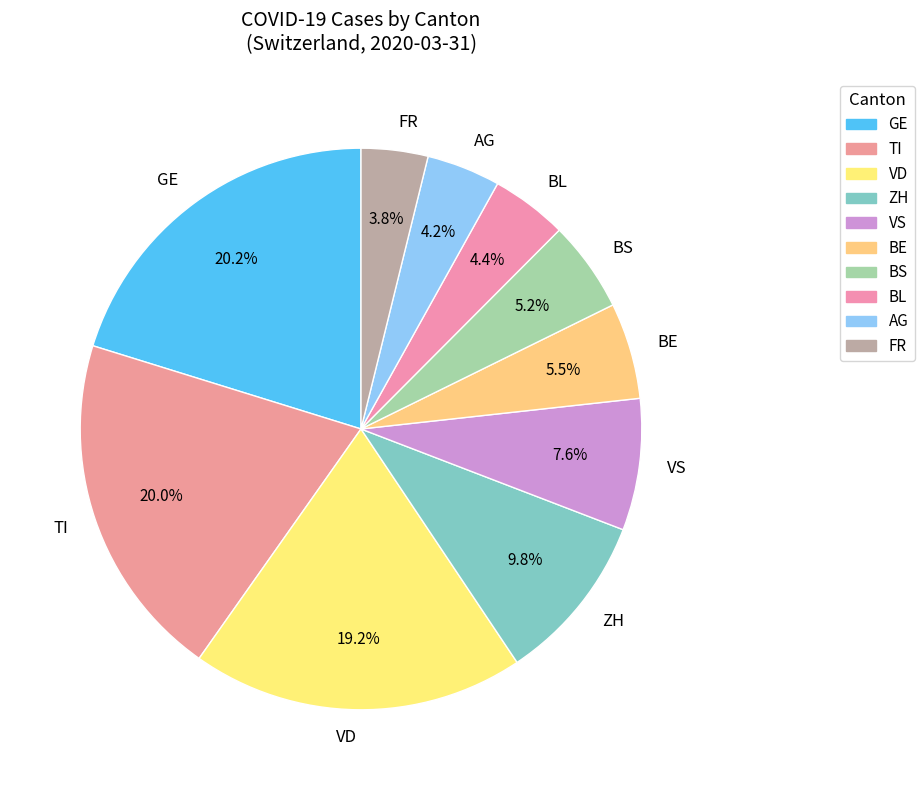

Between VS and FR, which is larger?

VS